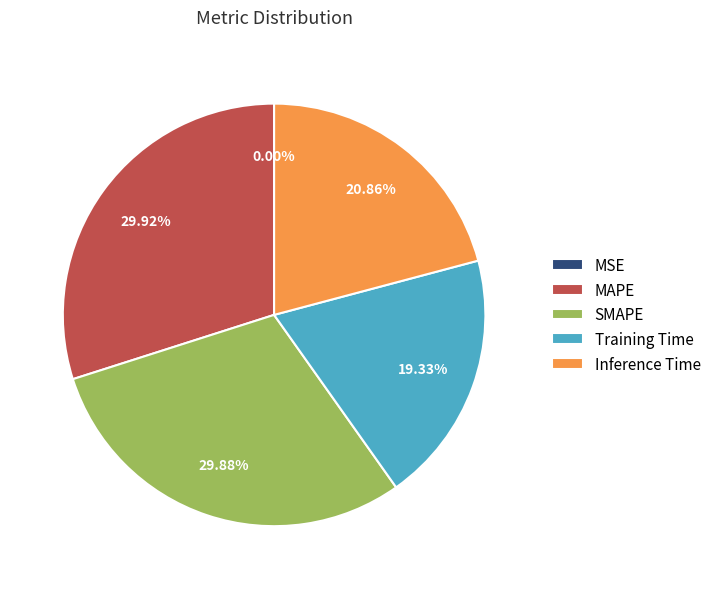

Is there any slice that represents more than half of the pie?

No